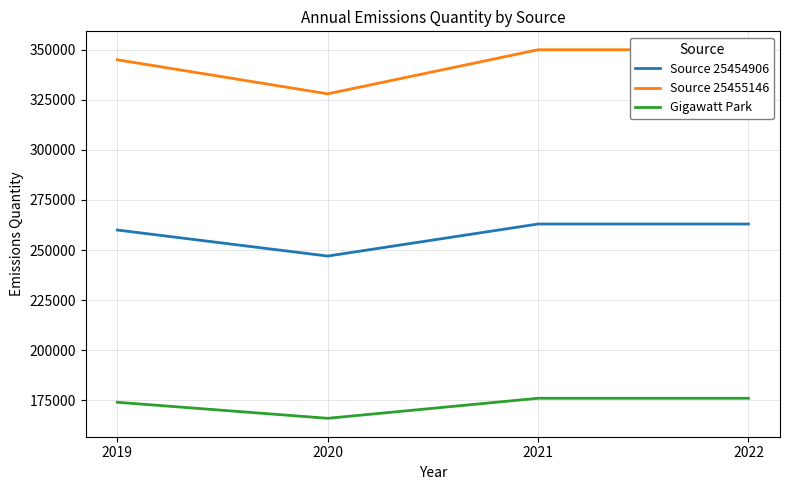

True or false: Source 25454906 and Source 25455146 cross at least once.

False